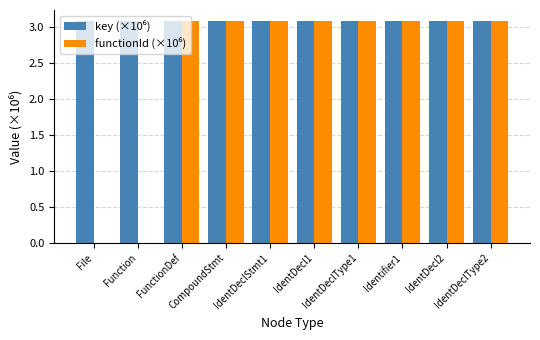

Read the functionId (×10⁶) value at FunctionDef.

3.1